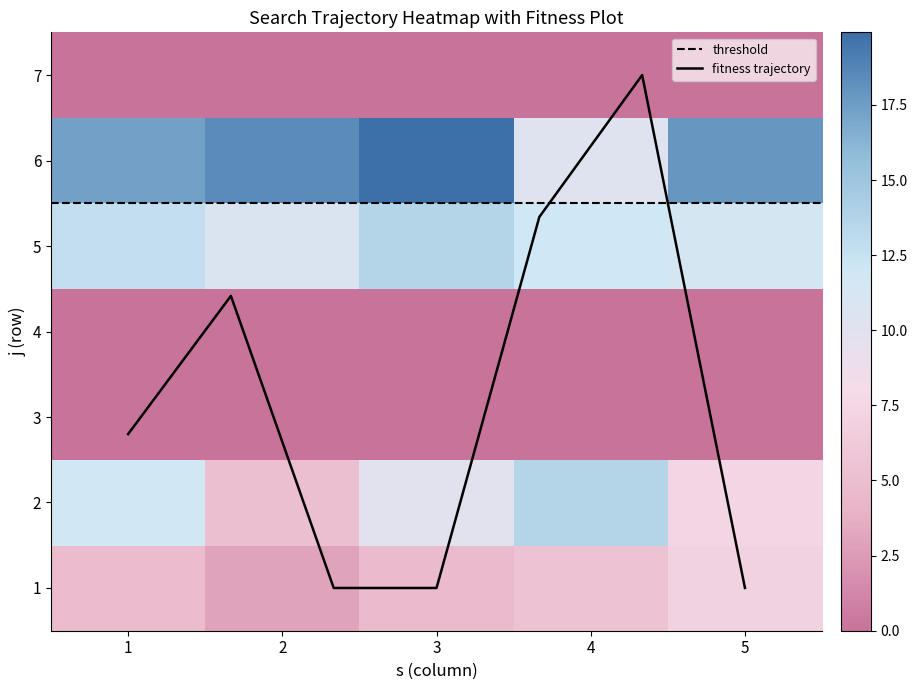

What is the sum of the 2 values at 5 and 4?

21.1